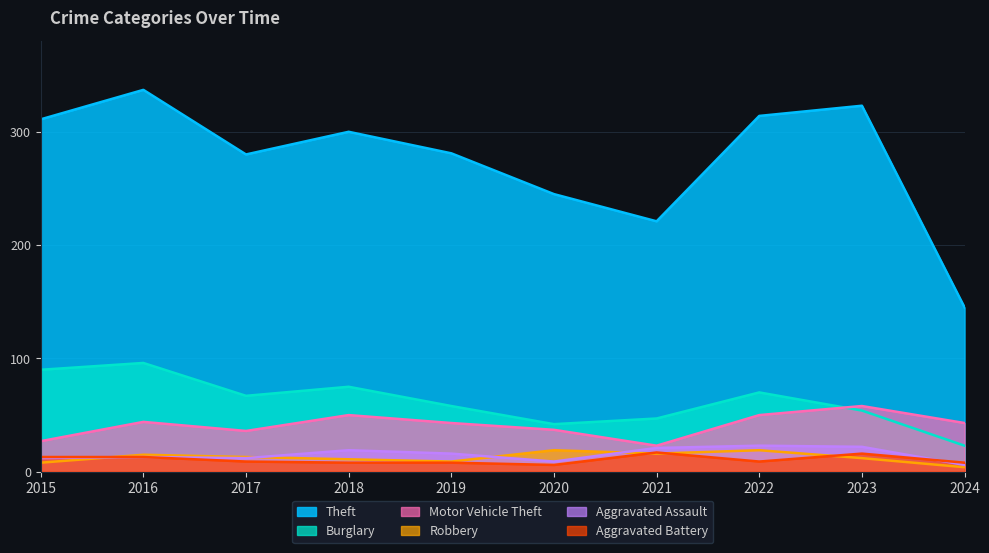

Where is Burglary nearest to the value 59?

2019